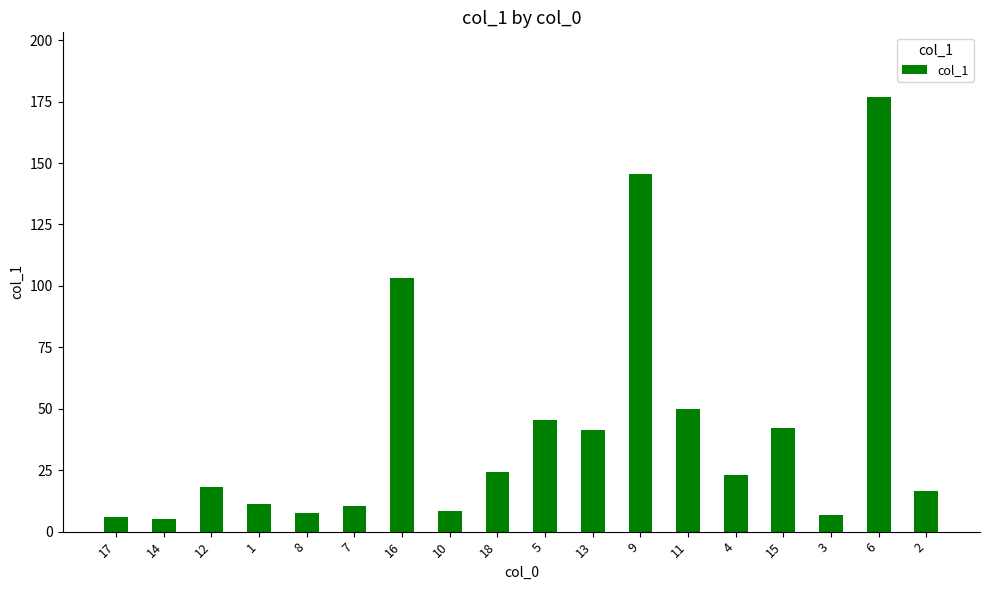

What is the change in value from 10 to 9?

+136.9